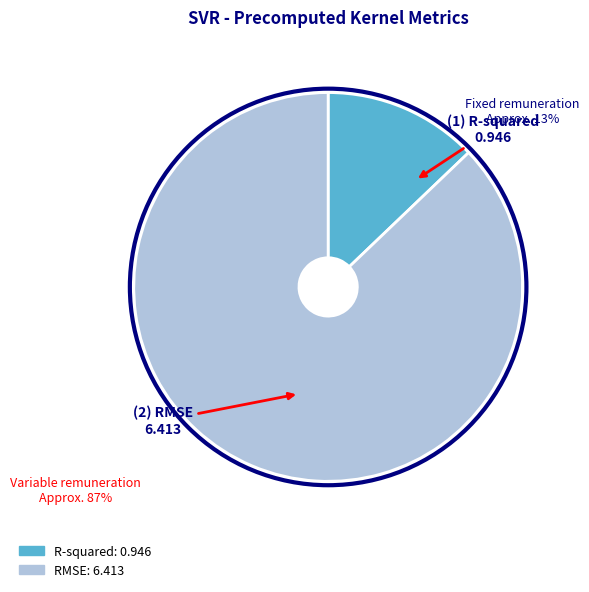

True or false: RMSE accounts for 94% of the total.

False